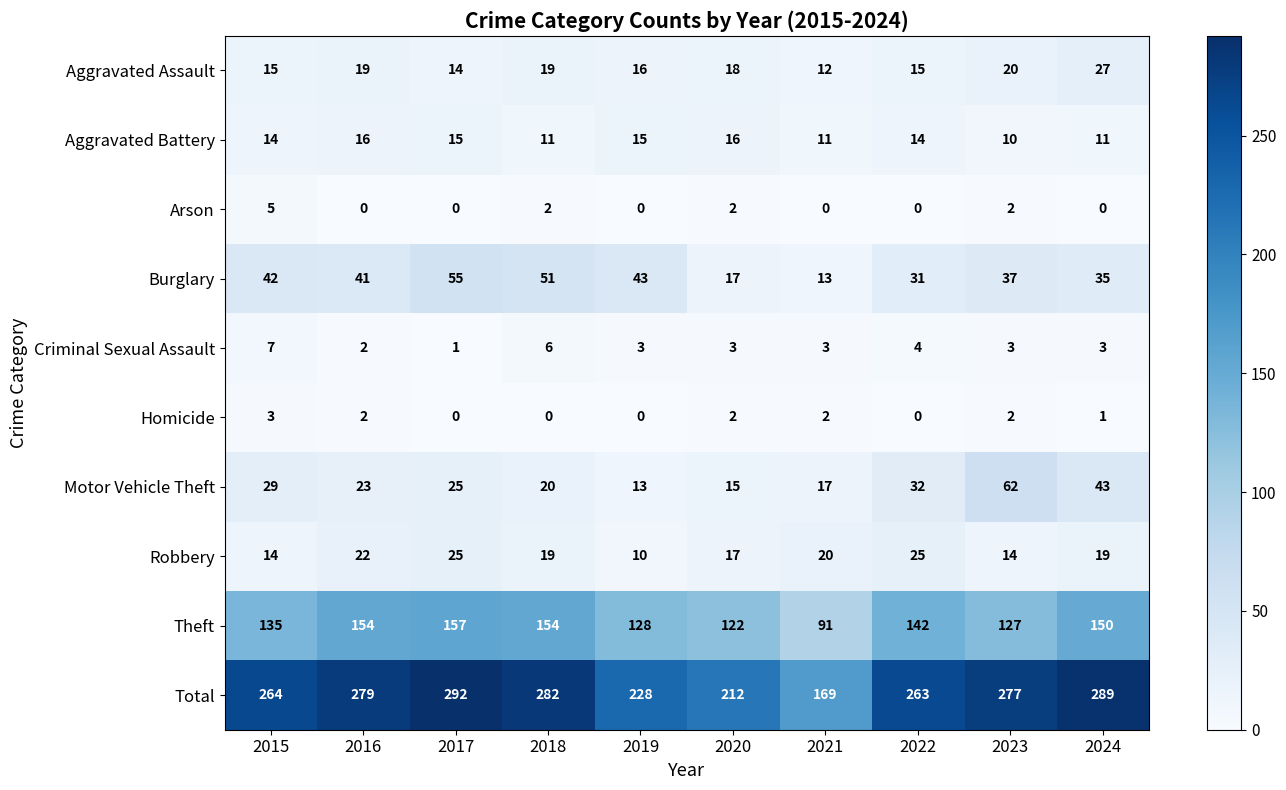

The value of Motor Vehicle Theft at 2020 is 26. True or false?

False